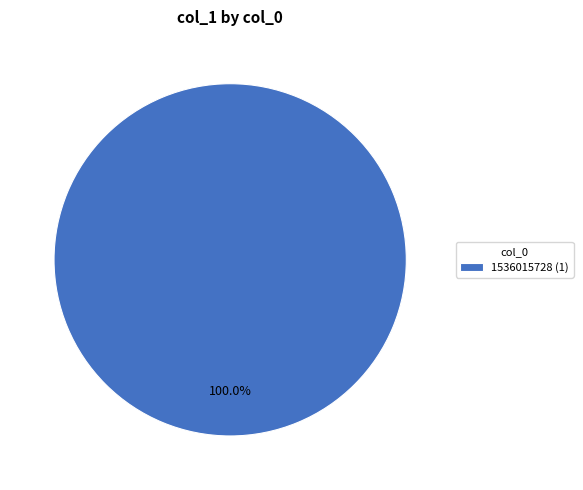

Rank the categories by value from lowest to highest.

1536015728 (1)